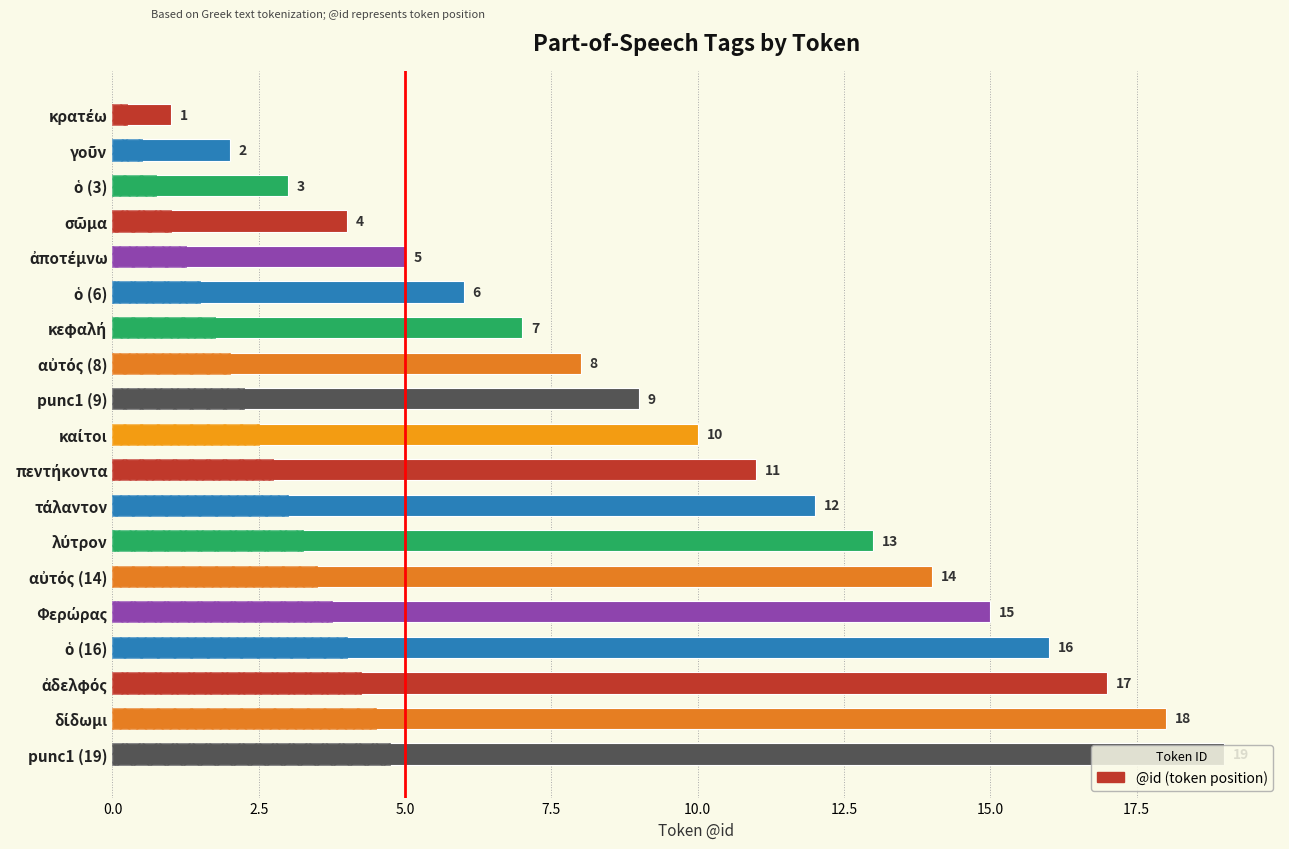

What is the sum of all values?

190